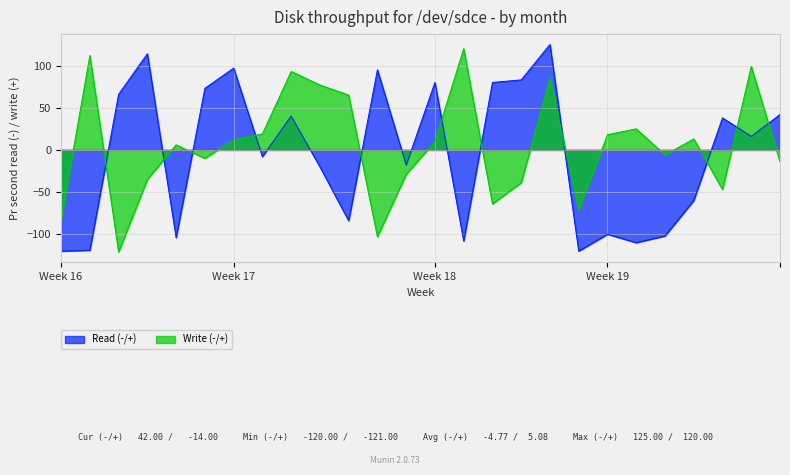

Which series changed the most between 10 and 23?

Read (-/+)